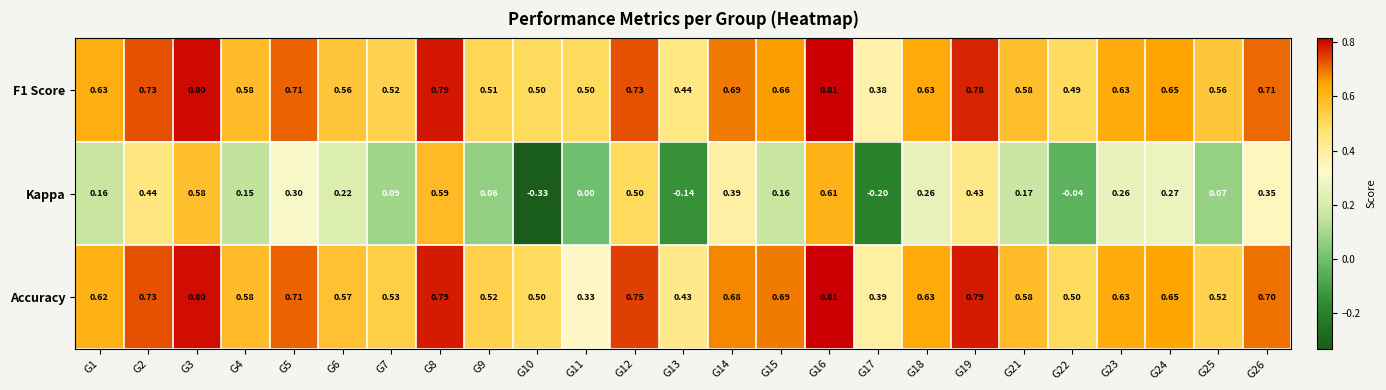

Which series has the widest spread of values?

Kappa